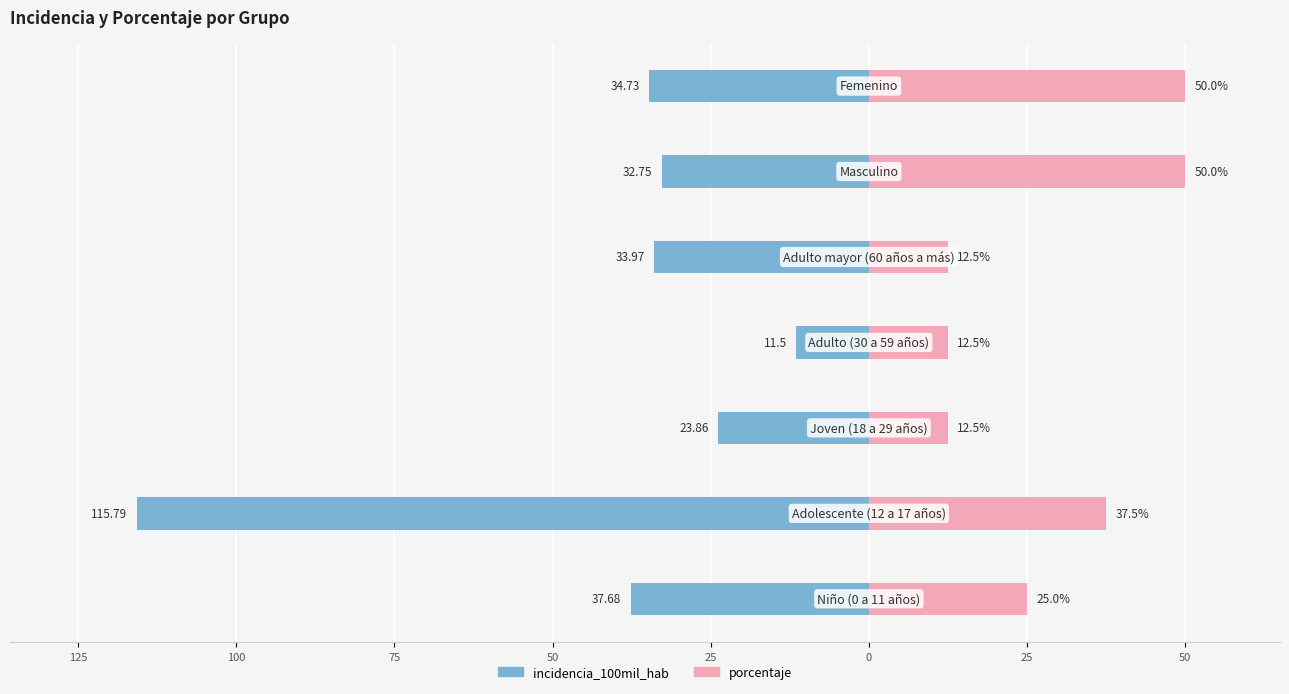

Count the number of categories in the chart.

7